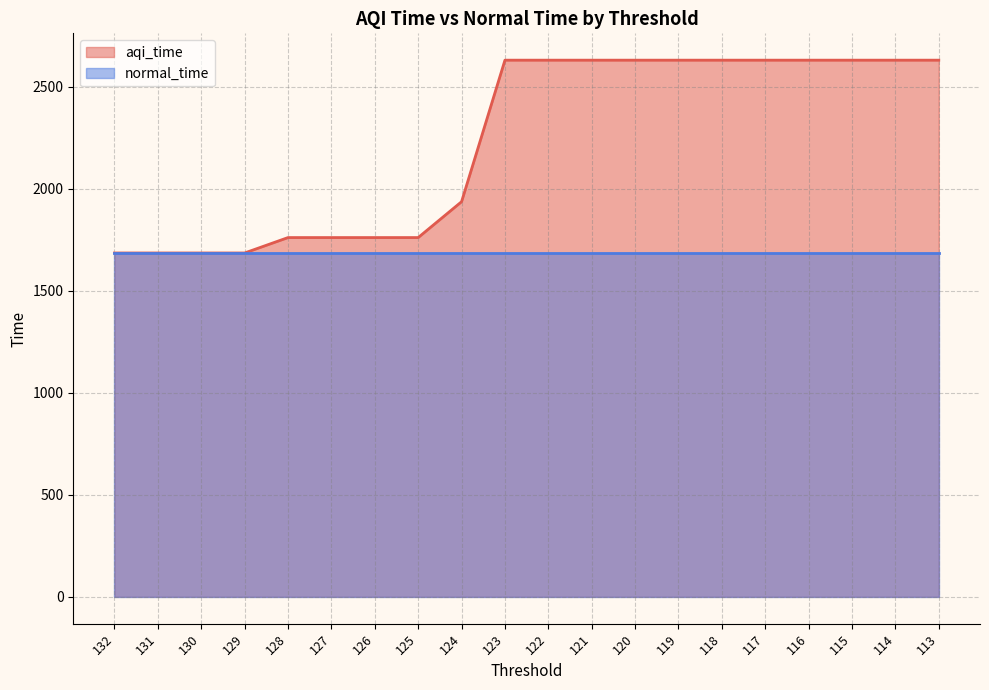

List the labels in order of value, smallest first.

132, 131, 130, 129, 128, 127, 126, 125, 124, 123, 122, 121, 120, 119, 118, 117, 116, 115, 114, 113